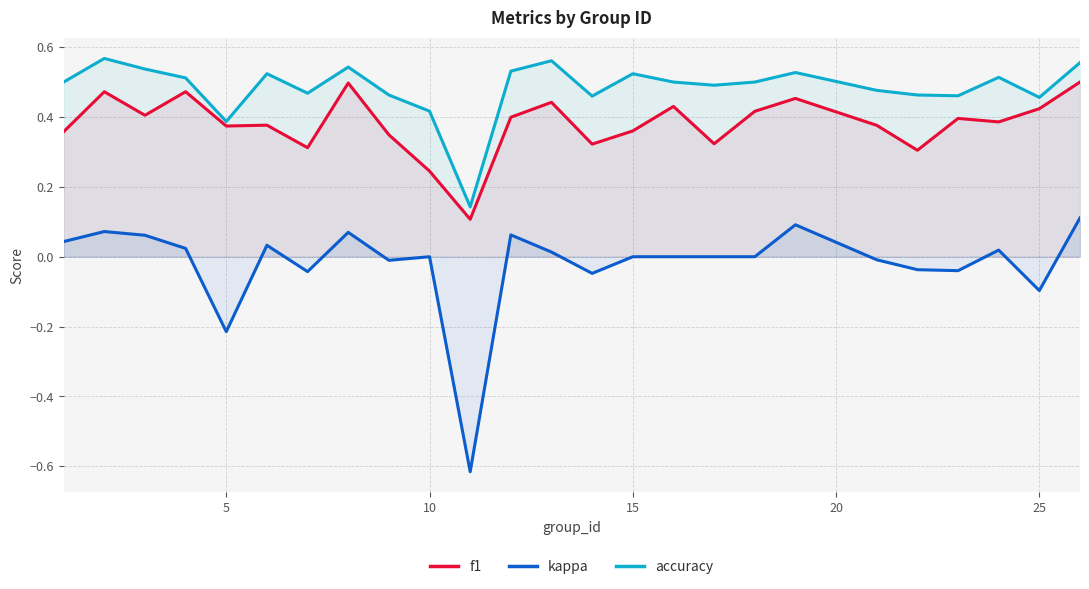

Which series has the largest total across all categories?

accuracy